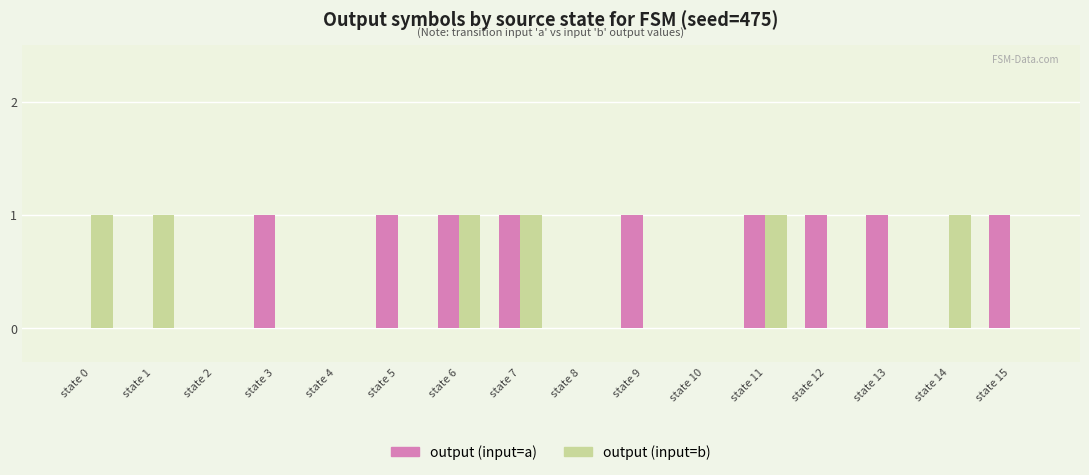

Count the output (input=b) values in the range 0 to 1.

16